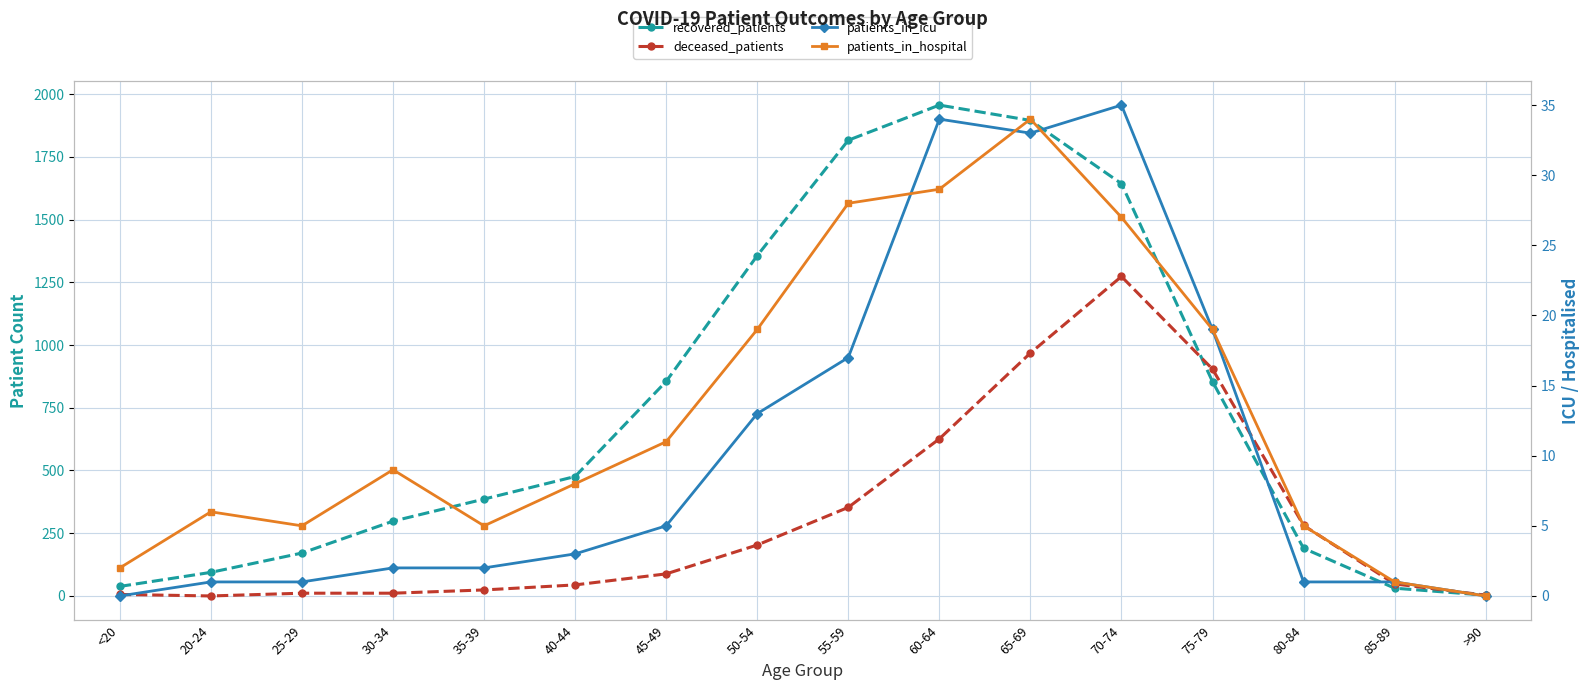

True or false: patients_in_icu has more than 0 points higher than both neighbors.

True